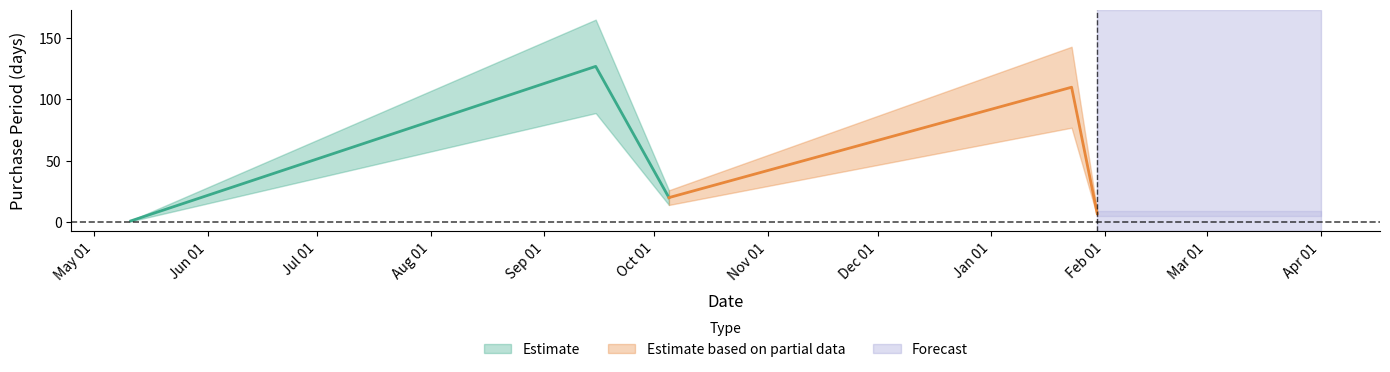

How many values are below 20?

2